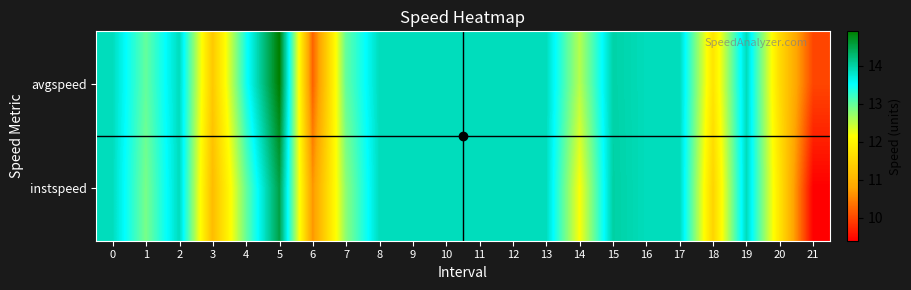

Reading right to left, list all the values displayed in this chart.

avgspeed: 21=10.0	20=11.6	19=13.9	18=11.8	17=13.9	16=13.9	15=14.0	14=12.5	13=13.9	12=13.9	11=13.9	10=13.9	9=13.9	8=13.9	7=13.0	6=10.2	5=14.9	4=13.4	3=11.3	2=13.9	1=13.0	0=13.9
instspeed: 21=9.4	20=11.7	19=13.9	18=11.5	17=13.9	16=13.9	15=14.0	14=12.2	13=13.9	12=13.9	11=13.9	10=13.9	9=13.9	8=13.9	7=12.8	6=10.7	5=14.5	4=13.0	3=11.1	2=13.9	1=12.9	0=13.9